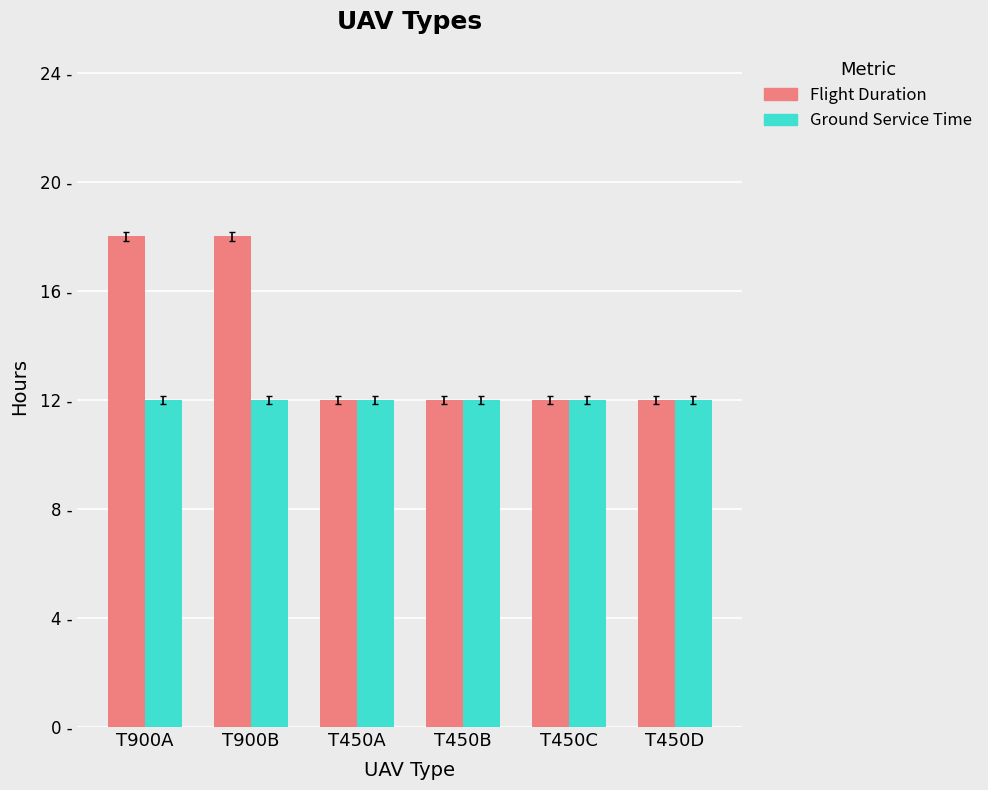

What is the value of the Ground Service Time bar at the 2nd from the left?

12